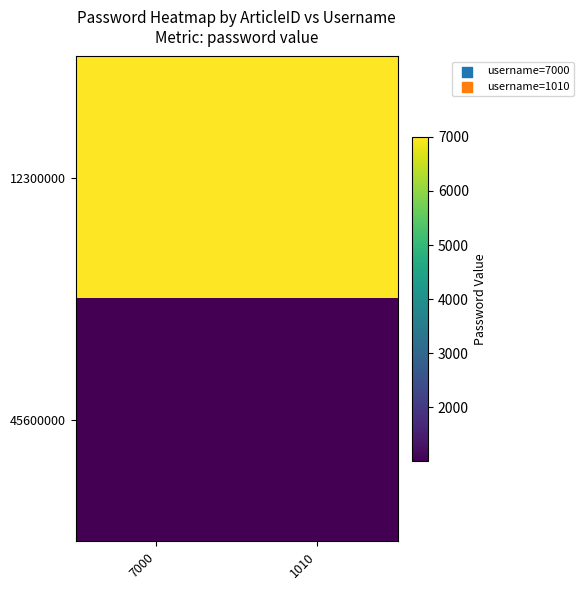

Between 1010 and 7000, which is larger?

1010